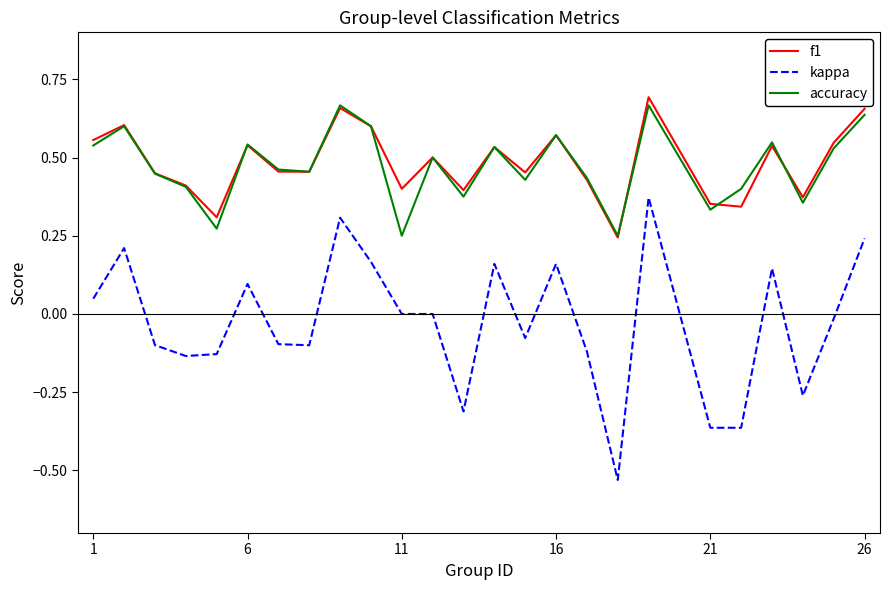

Which series has the largest range (max minus min)?

kappa